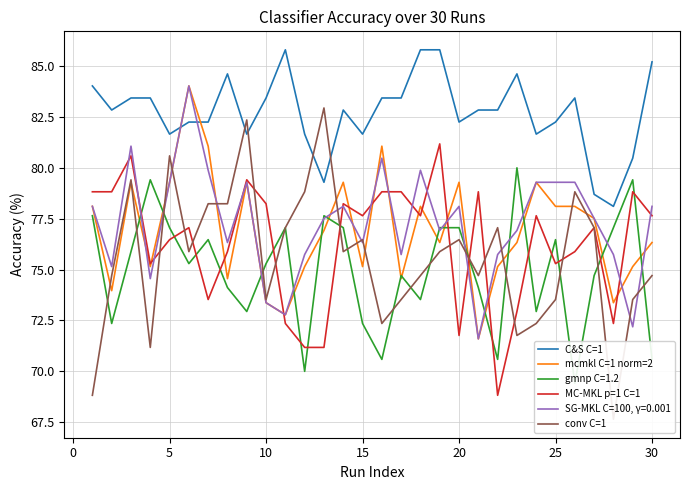

What is the sum of the mcmkl C=1 norm=2 values at 25 and 20?

157.4